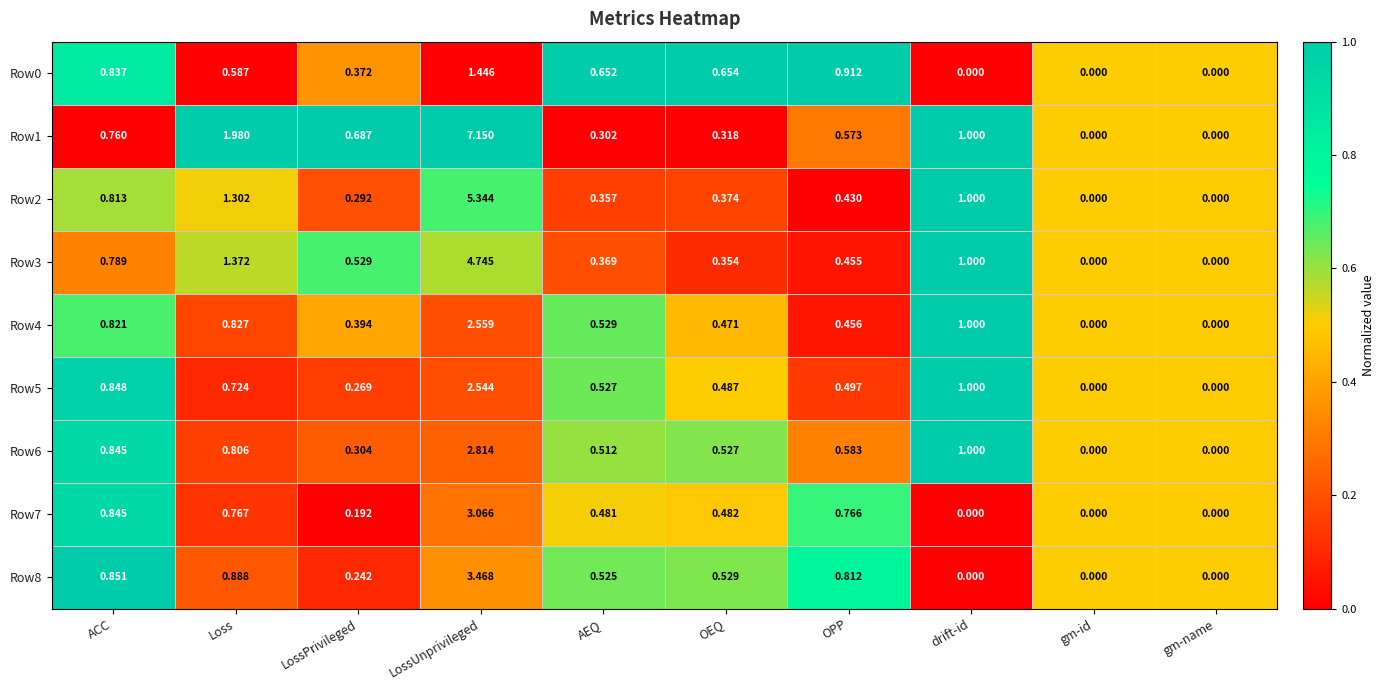

At which category is the sum across all series the highest?

LossUnprivileged